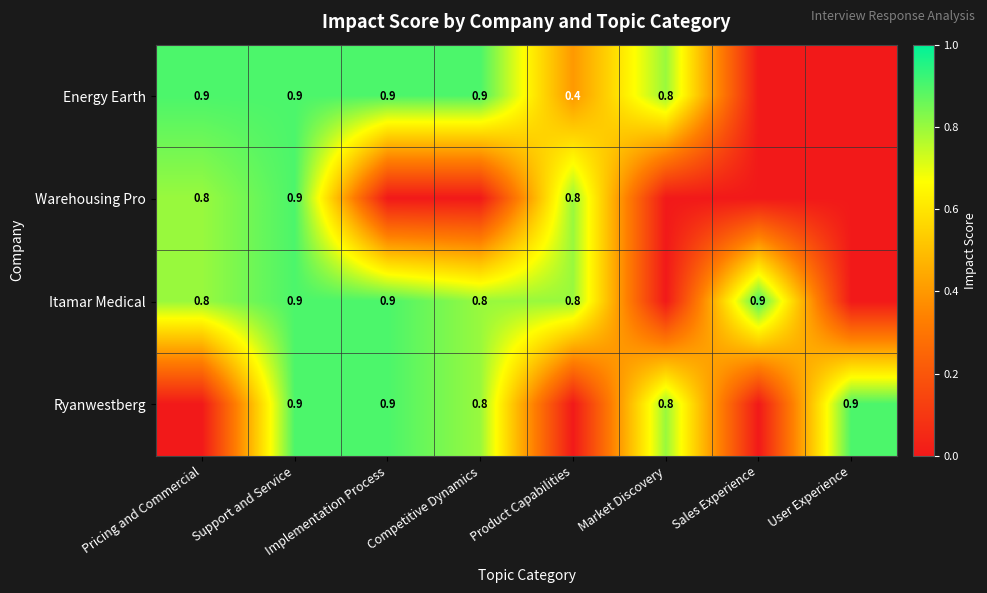

At which category is the sum across all series the highest?

Support and Service